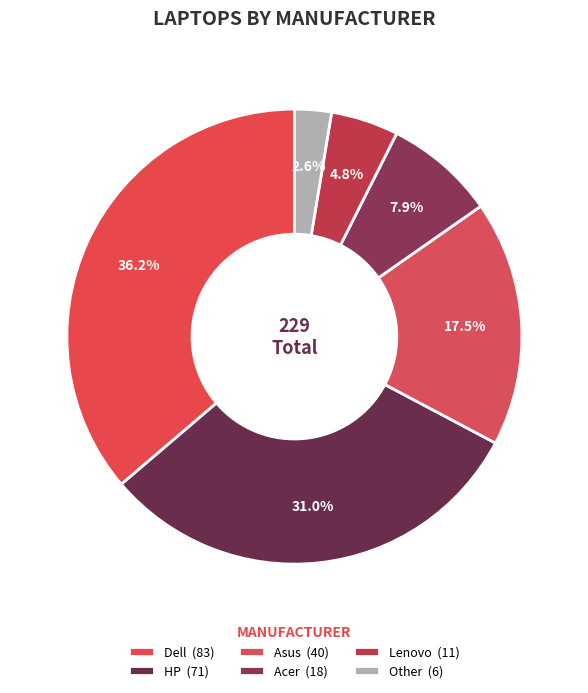

Is it true that Dell is 48% of the pie?

False